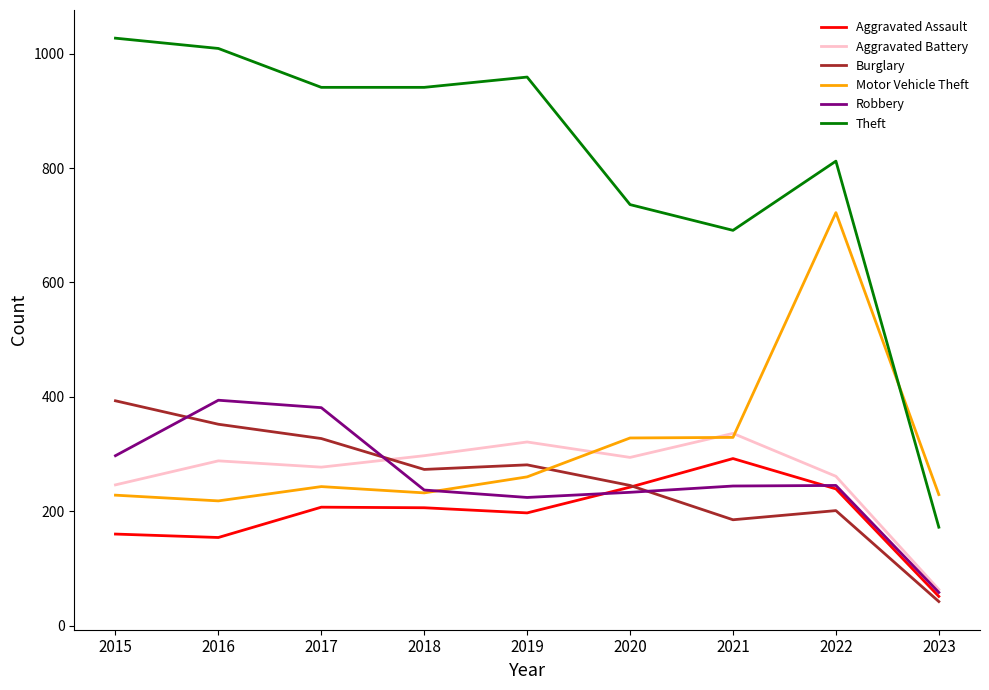

Is the value of Aggravated Battery at 2019 greater than the value of Theft at 2023?

Yes